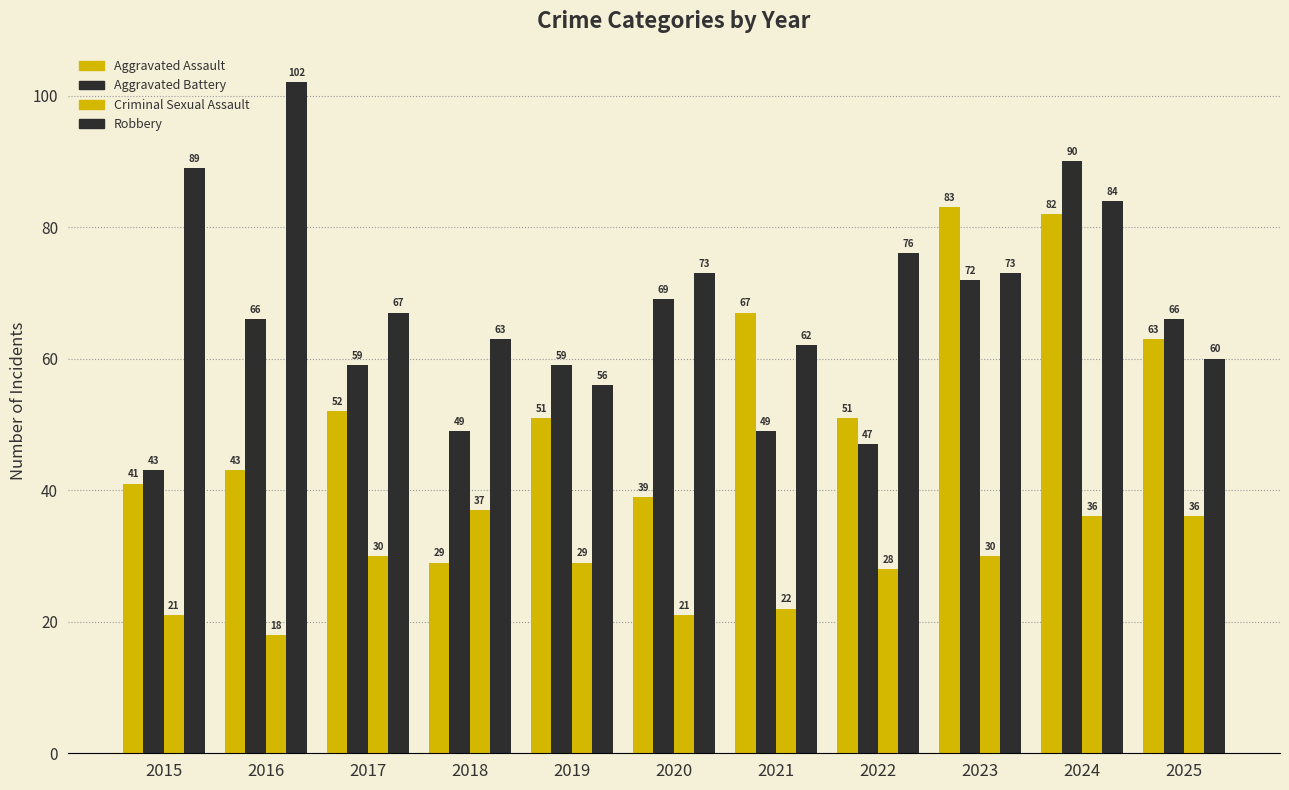

How many series are shown in this chart?

4